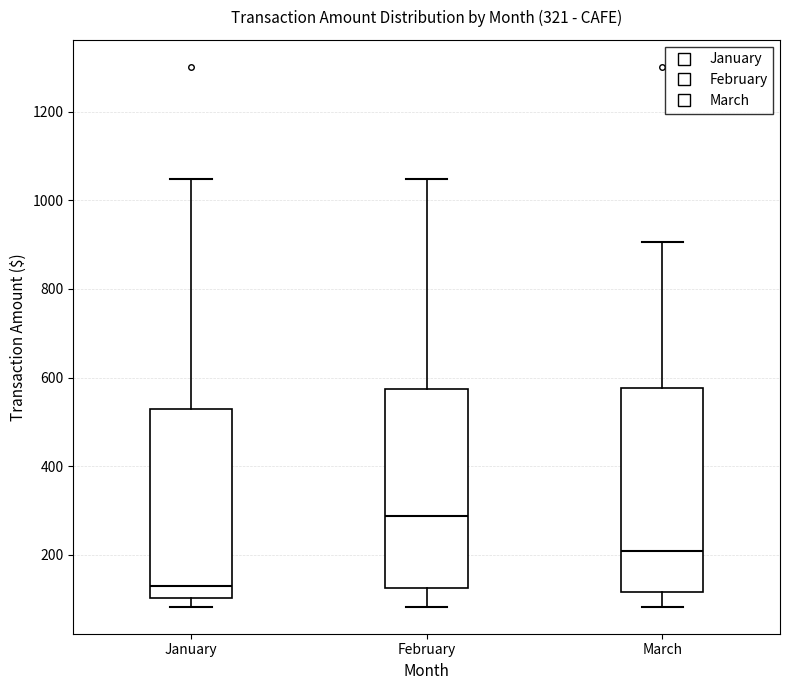

Which box has the lowest median line?

January